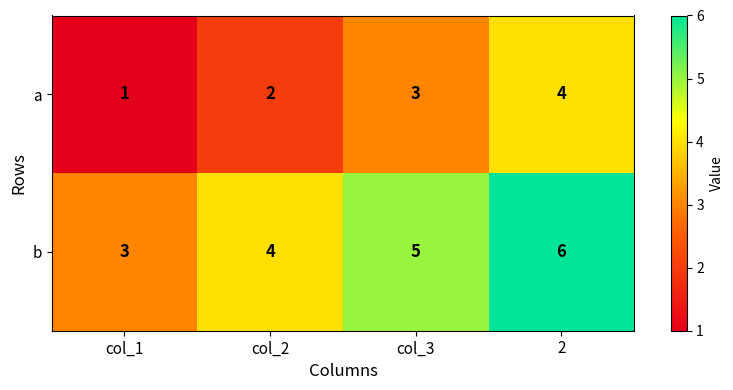

What is the sum of the a values at 2 and col_2?

6